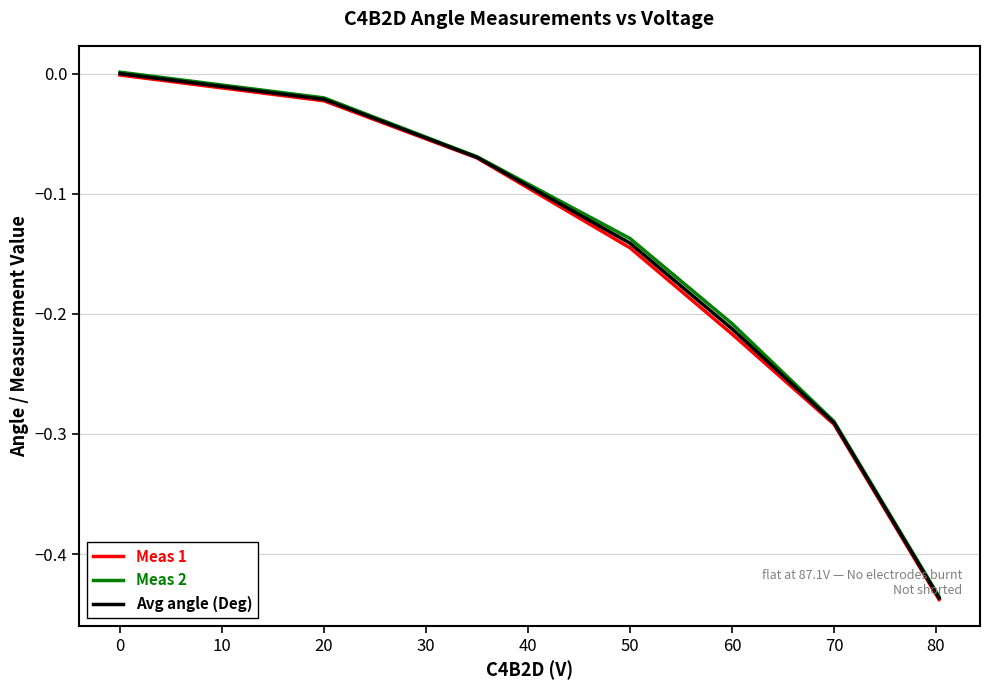

What are all the series names shown in the legend?

Meas 1, Meas 2, Avg angle (Deg)